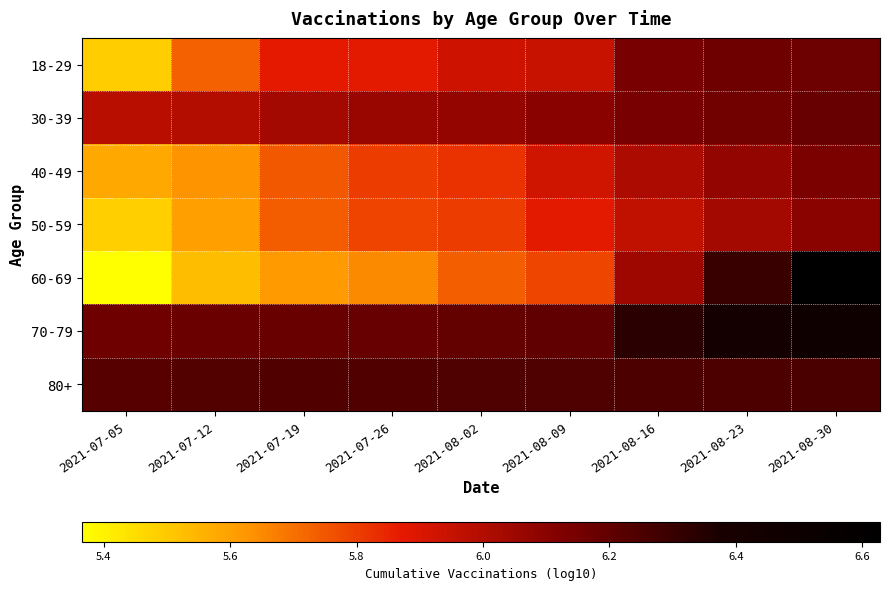

At which category is the sum across all series the highest?

2021-08-30